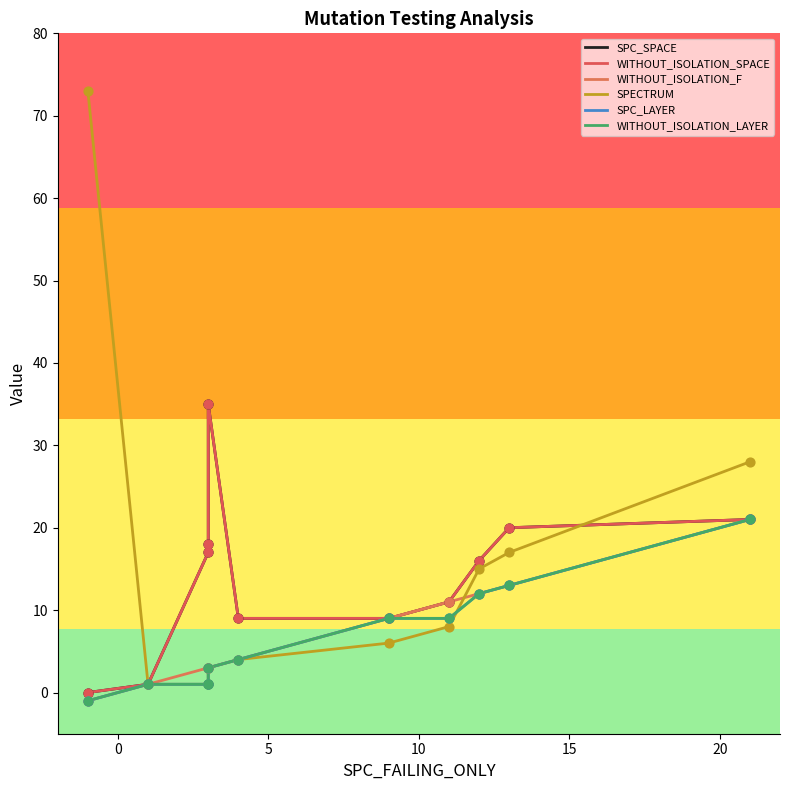

Which series has the widest spread of Y values?

SPECTRUM